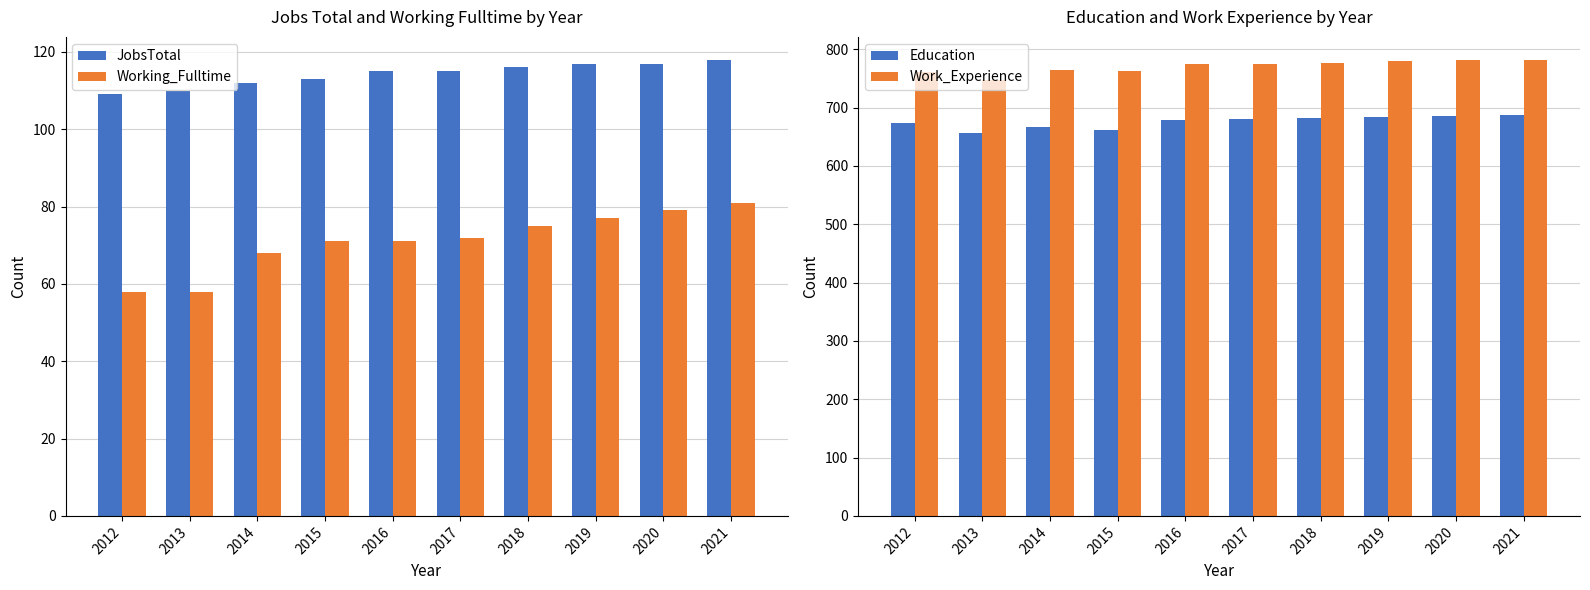

Is the value of JobsTotal at 2012 greater than the value of Working_Fulltime at 2014?

Yes